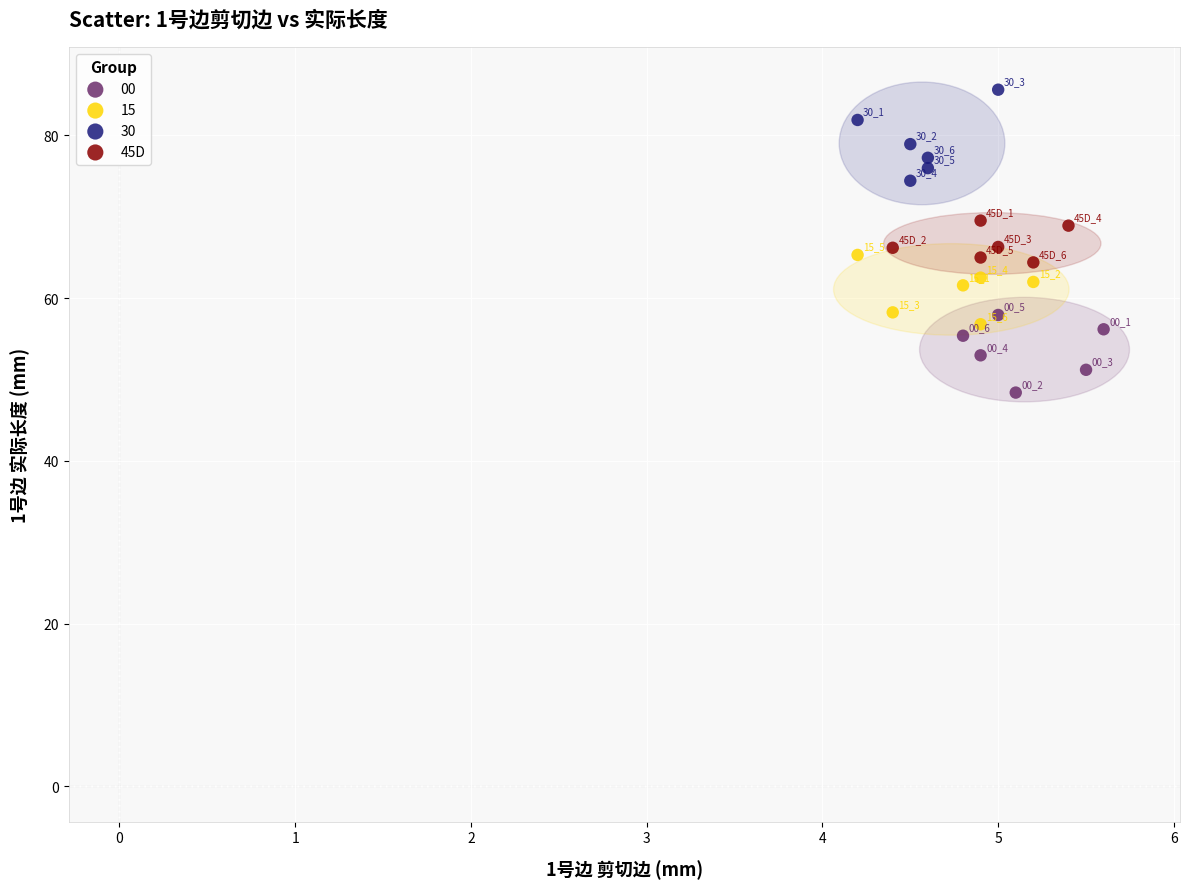

Which series reaches the minimum Y coordinate?

00